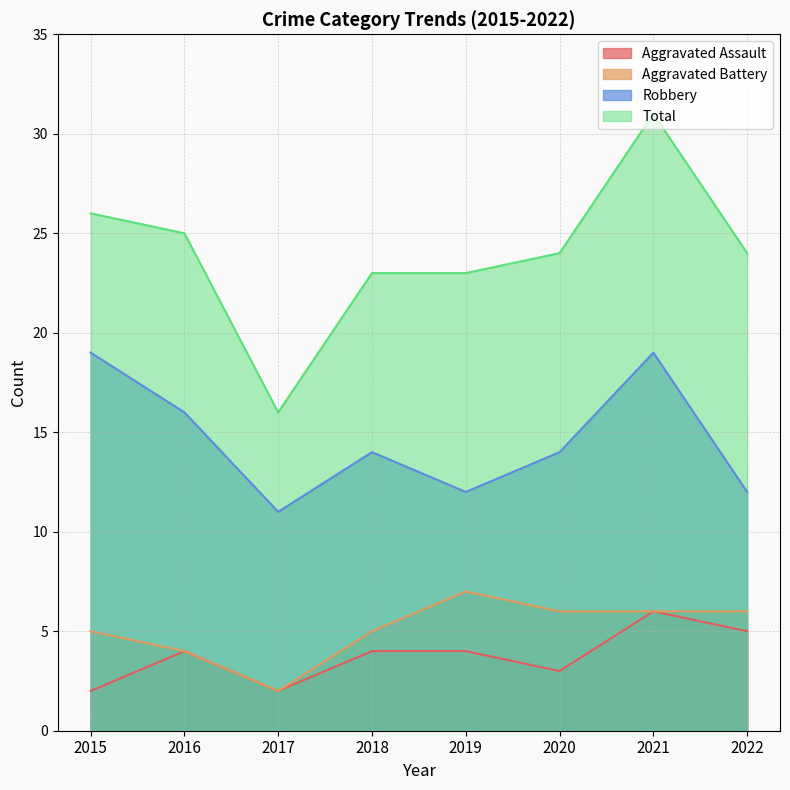

What is the difference between the maximum and minimum values in the Robbery series?

8